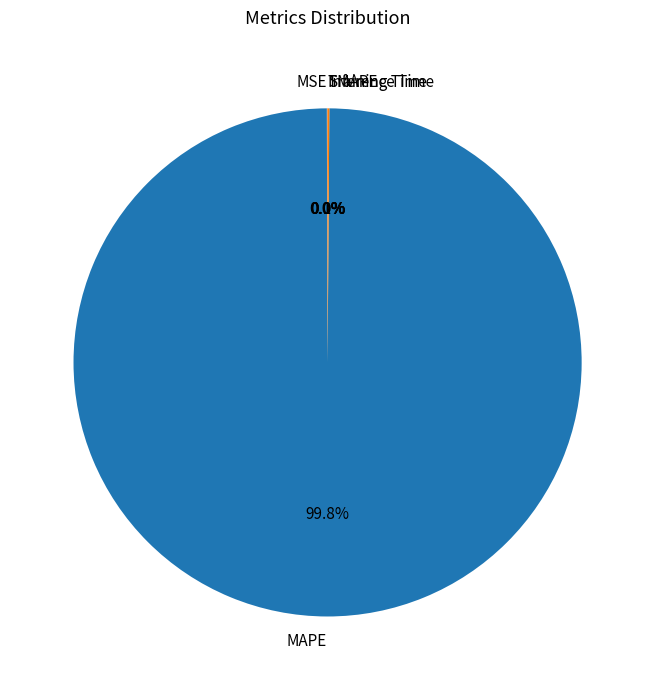

To the nearest percent, what is the difference between the largest and smallest slice percentages?

100%